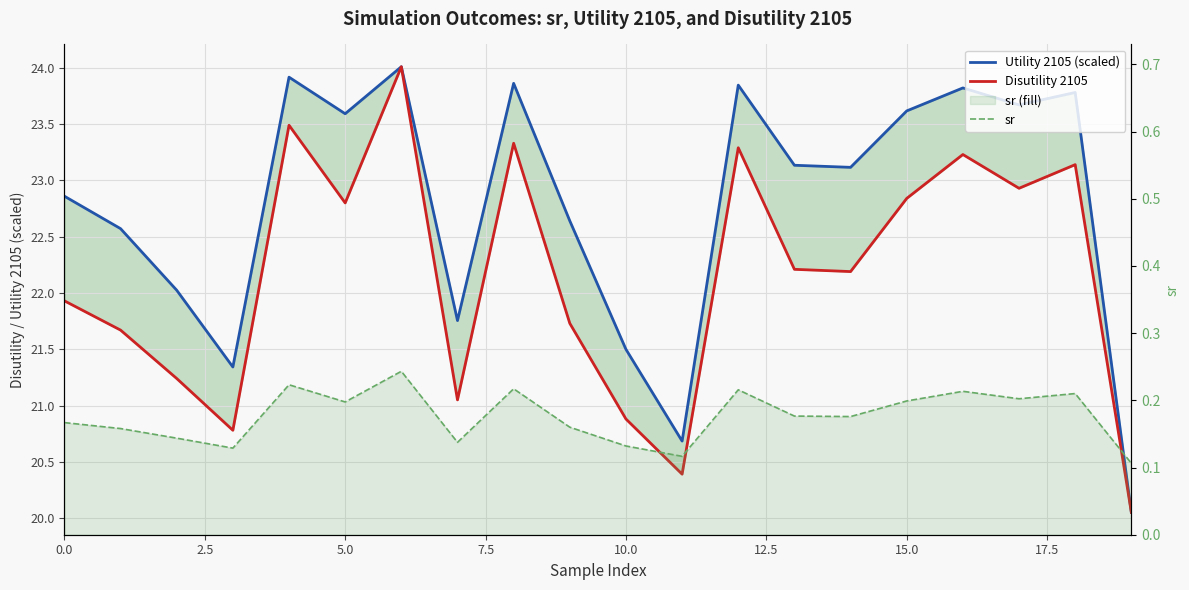

The Utility 2105 (scaled) series shows 38.0 at 9. True or false?

False